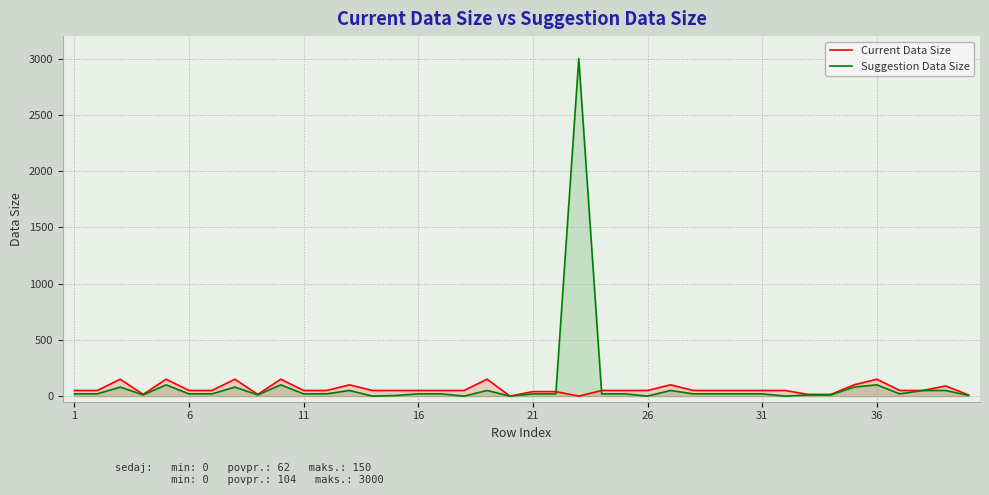

What is the average value of the Current Data Size series?

62